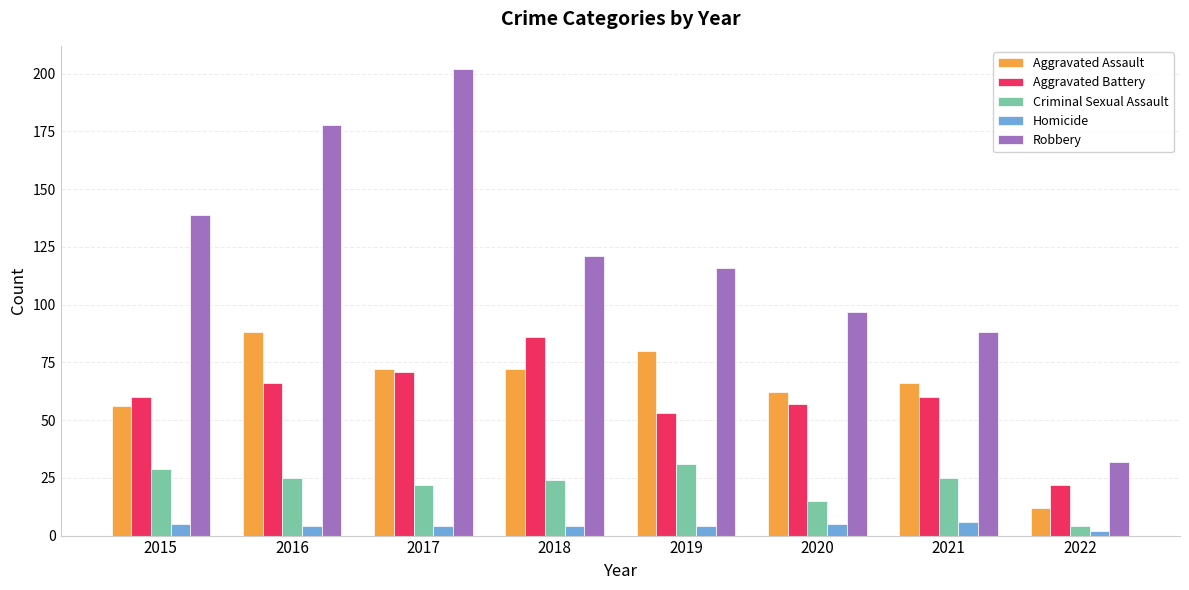

What are all the series names shown in the legend?

Aggravated Assault, Aggravated Battery, Criminal Sexual Assault, Homicide, Robbery